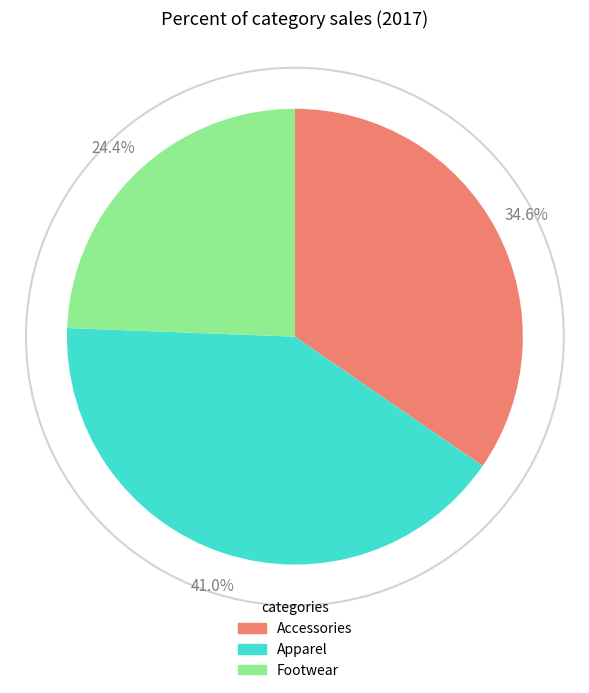

Which slice is the smallest?

Footwear